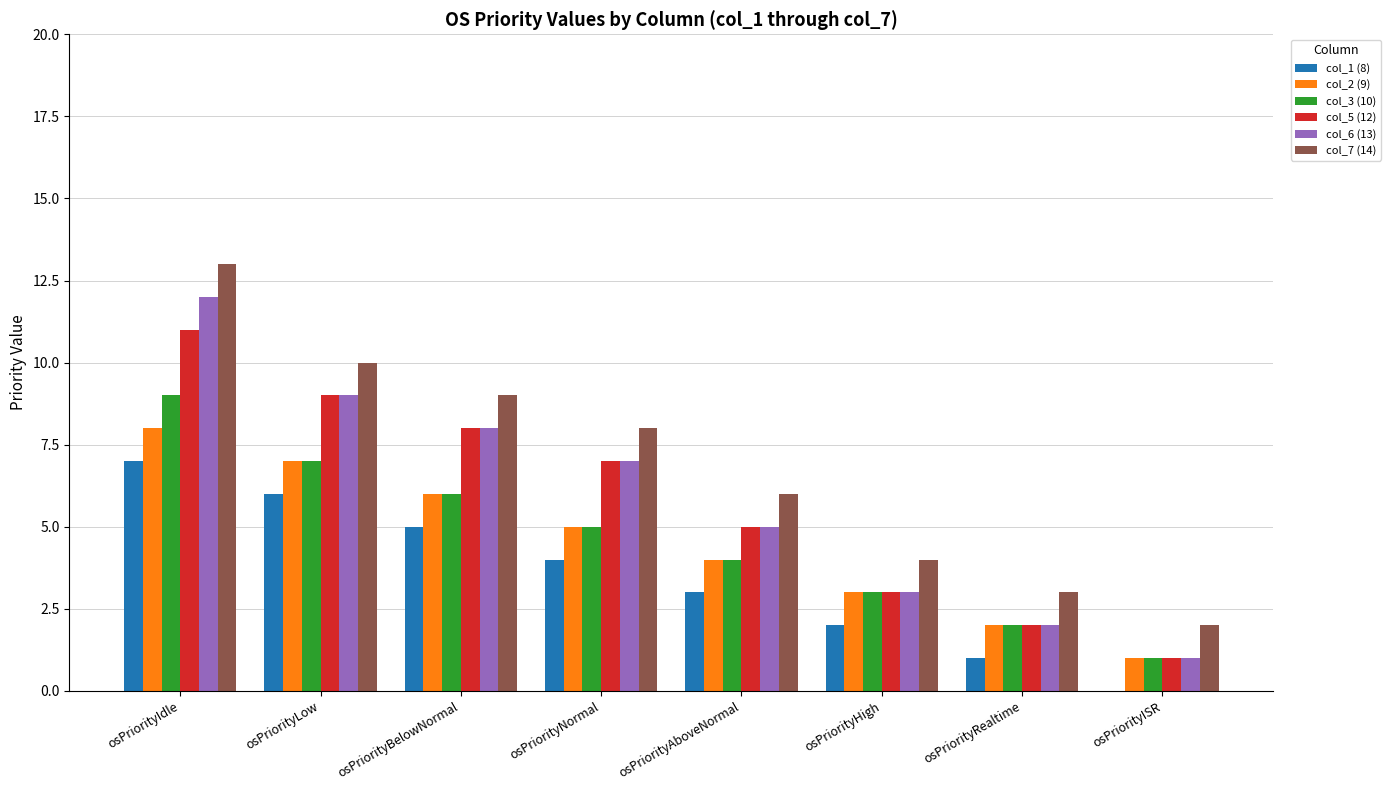

What value does the col_2 (9) series have at osPriorityRealtime?

2